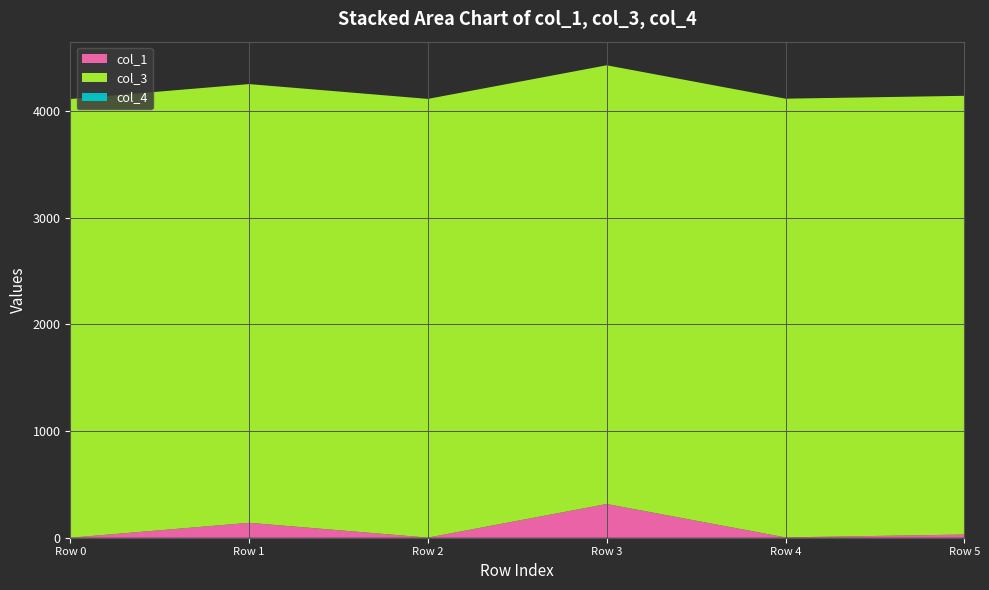

Reading left to right, extract all data points from this chart.

col_1: 0.0	139.8	1.0	316.1	3.1	29.9
col_3: 4112.0	4112.0	4112.0	4112.0	4112.0	4112.0
col_4: 0.0	0.0	0.0	0.0	0.0	0.0